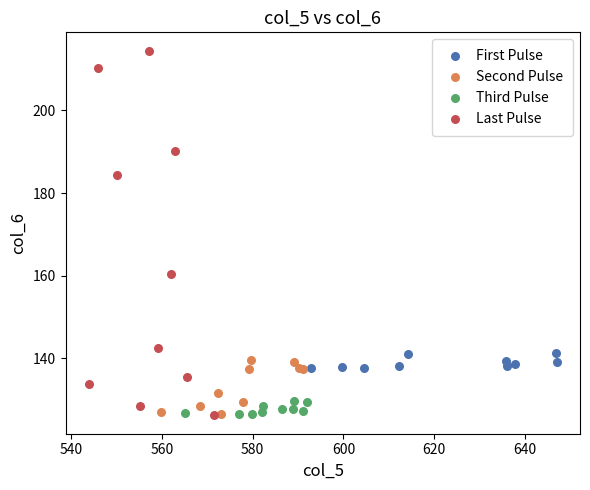

Which series has the widest spread of Y values?

Last Pulse